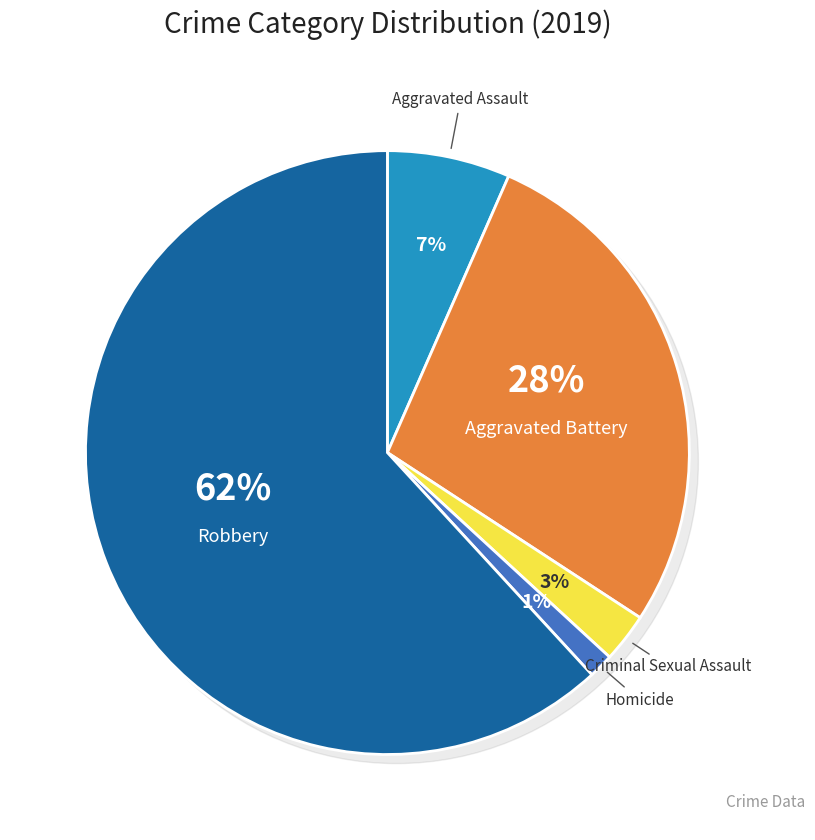

Rank the categories by value from highest to lowest.

Robbery, Aggravated Battery, Aggravated Assault, Criminal Sexual Assault, Homicide